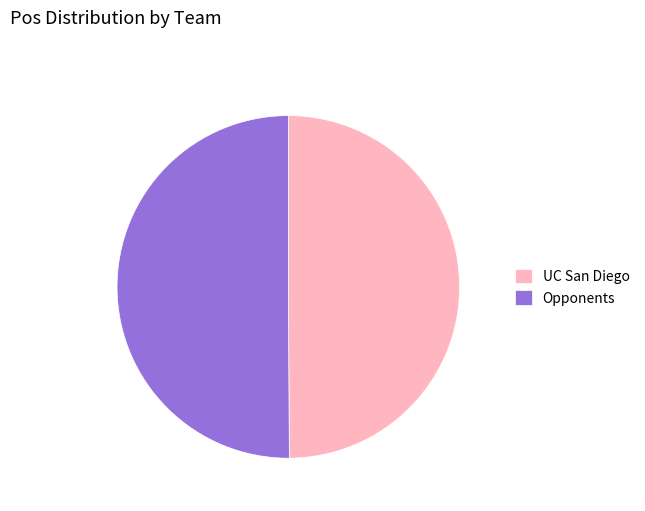

Approximately how many times larger is the value at UC San Diego compared to Opponents?

1.0